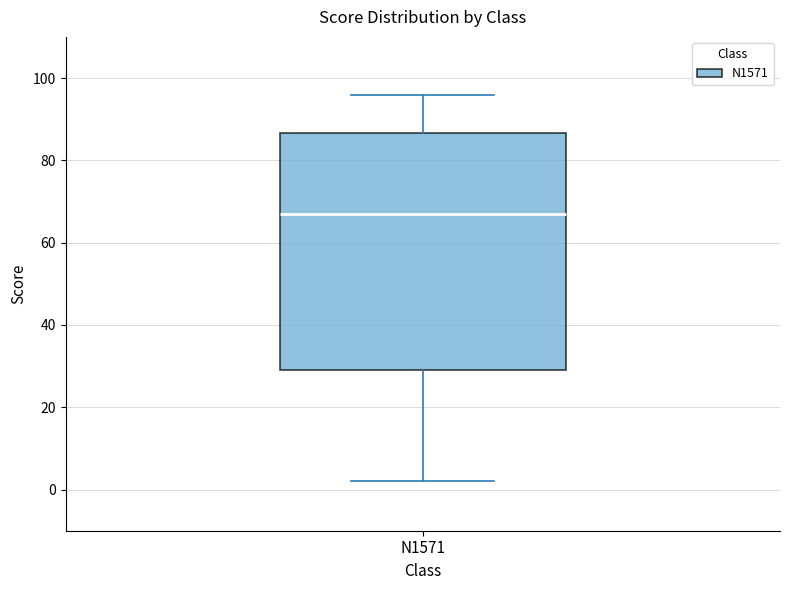

Transcribe this box plot: give where the median line is, the range the box spans, and where the two whiskers end, as read against the y-axis. The values are not printed on the chart, so give them approximately, as read against the axis.

median 68, box 30 to 86, whiskers 2 to 96